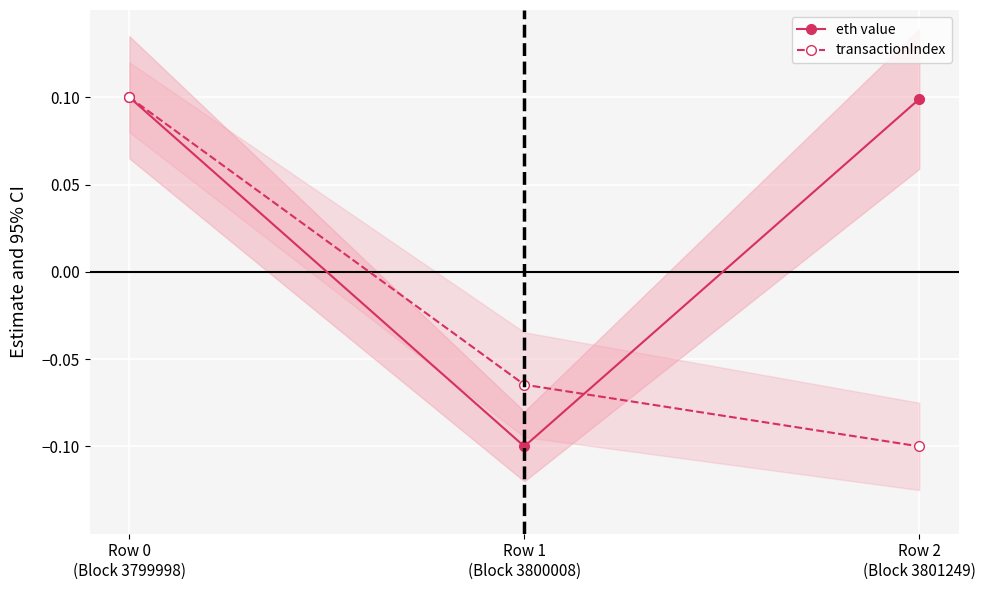

What is the sum of all eth value values?

0.1